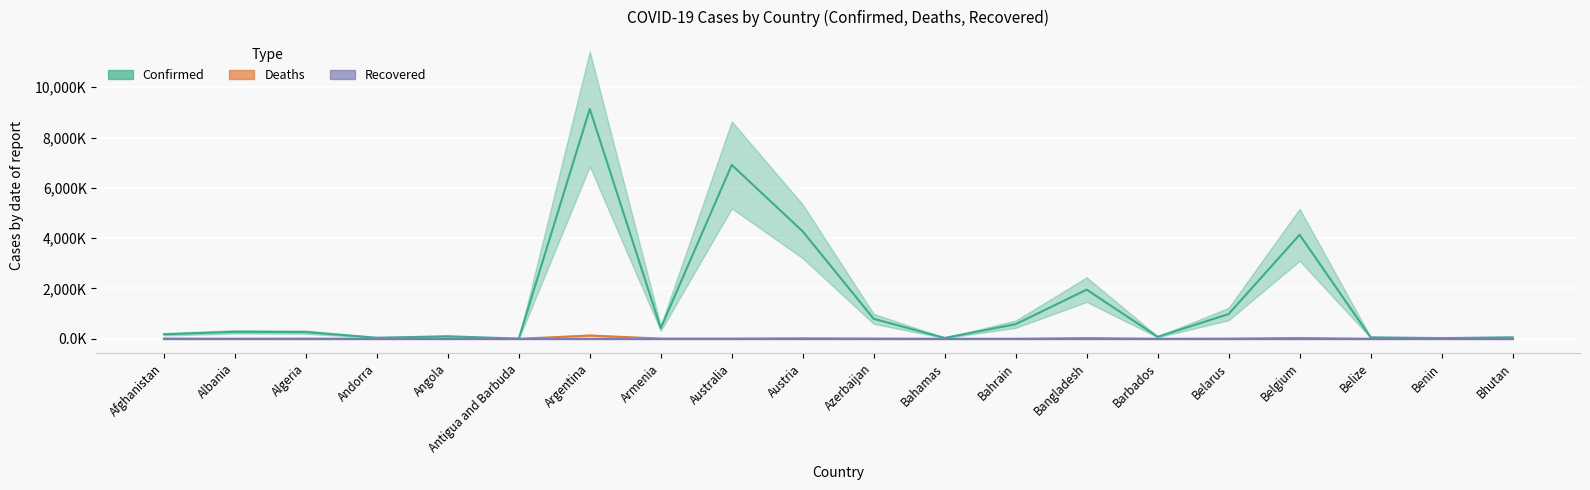

True or false: Recovered and Confirmed intersect in this chart.

False